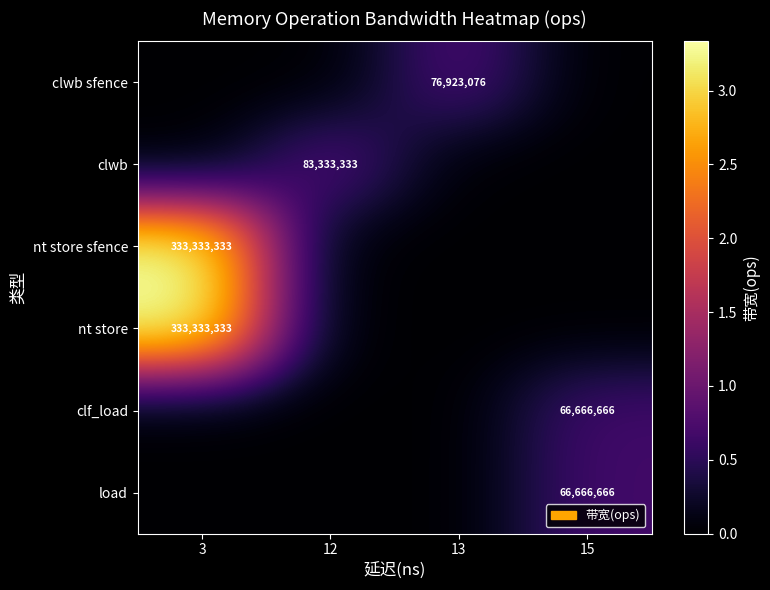

True or false: nt store has a value of 433461468 at 3.

False